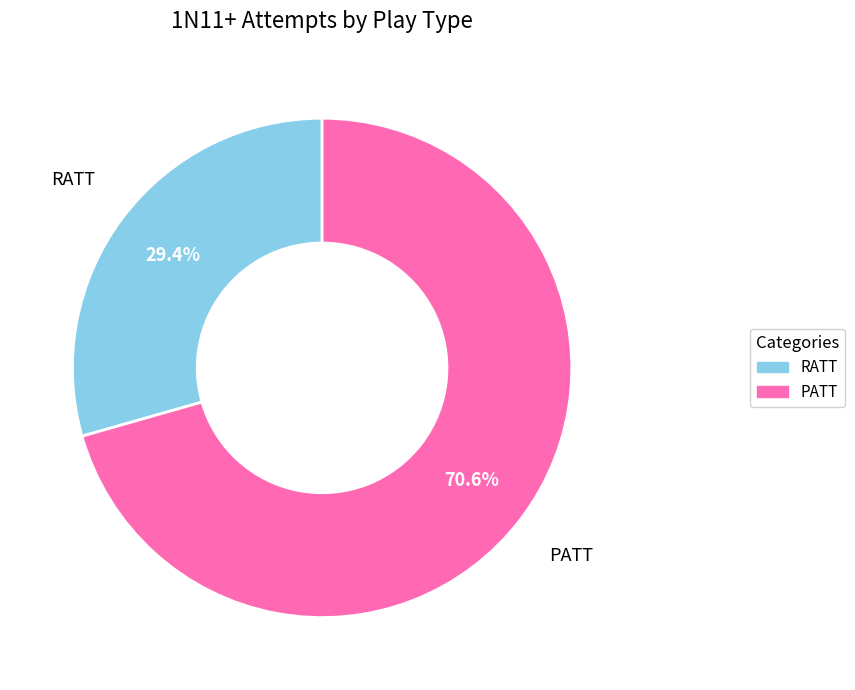

To the nearest percent, what is the average slice percentage?

50%